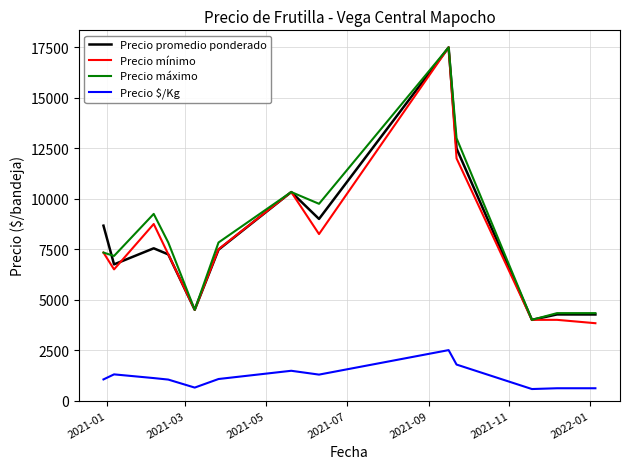

True or false: Precio promedio ponderado and Precio $/Kg intersect in this chart.

False